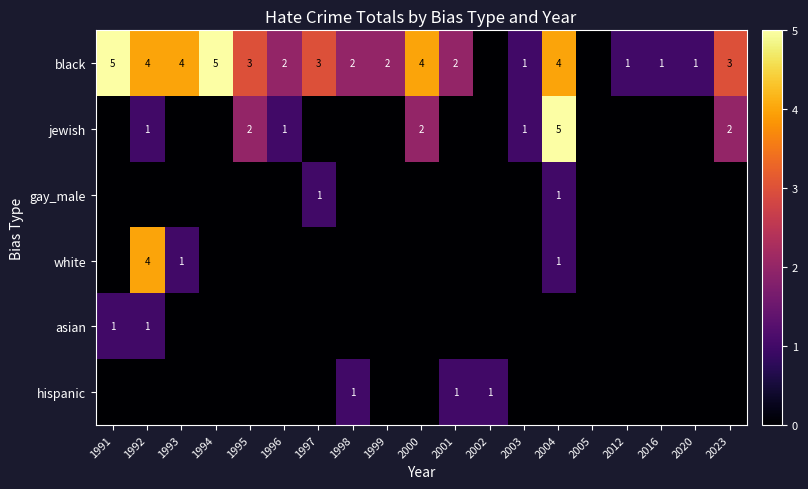

The black series shows 4 at 1992. True or false?

True